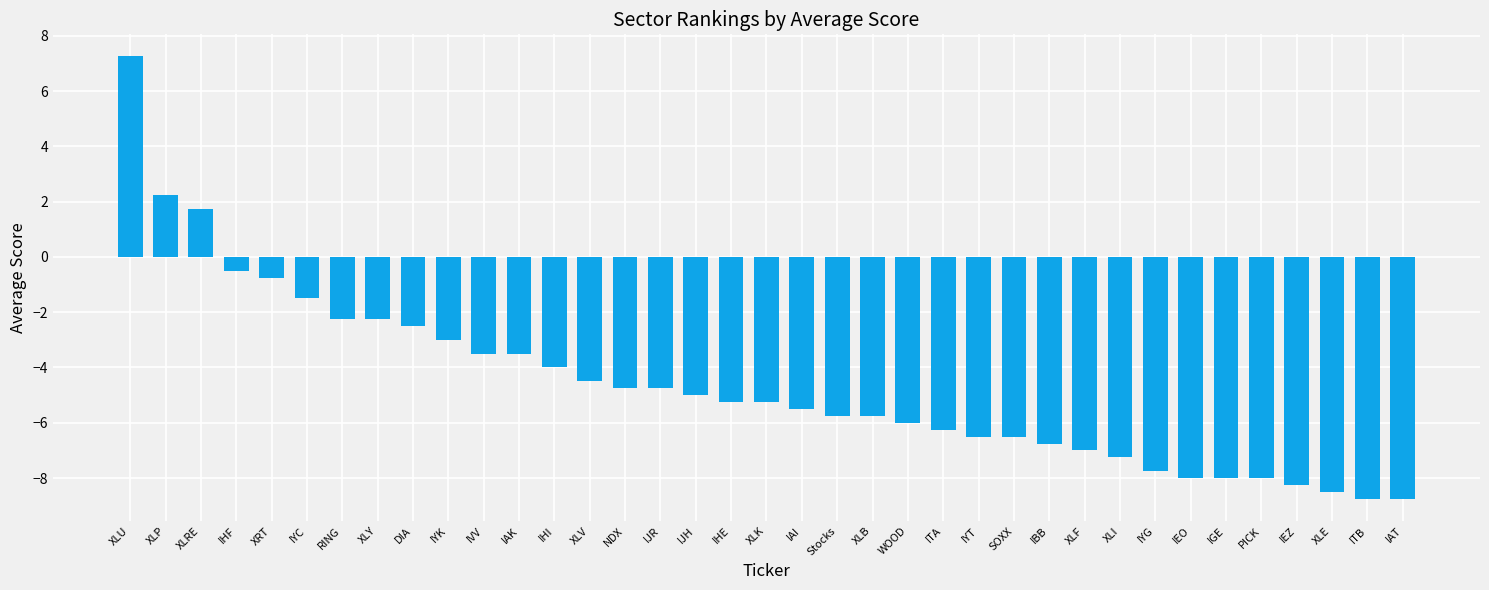

What is the difference between the second highest and second lowest values?

11.0